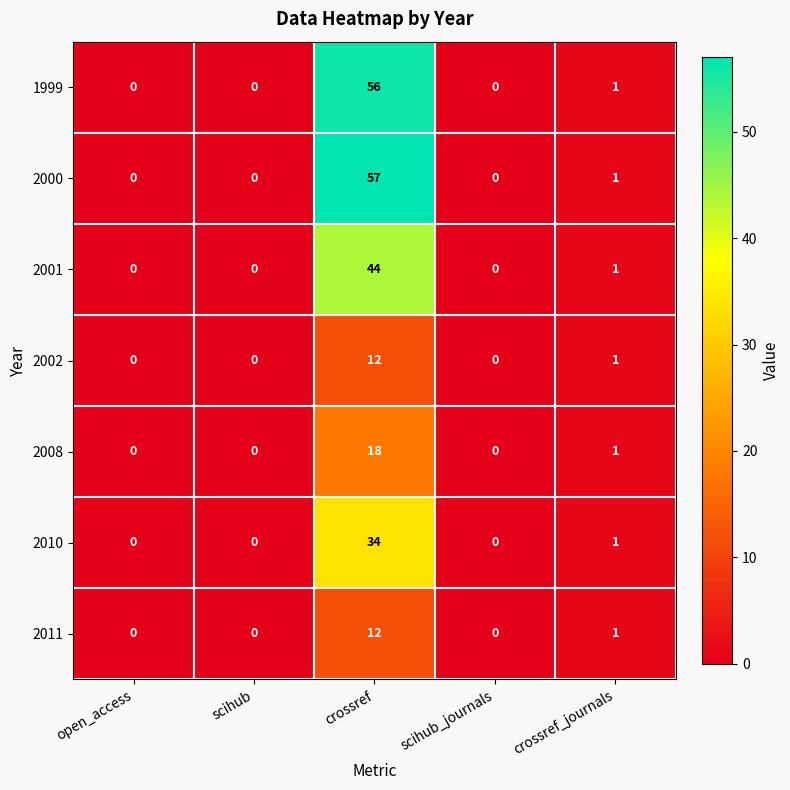

What is the spread (max minus min) of values at crossref?

45